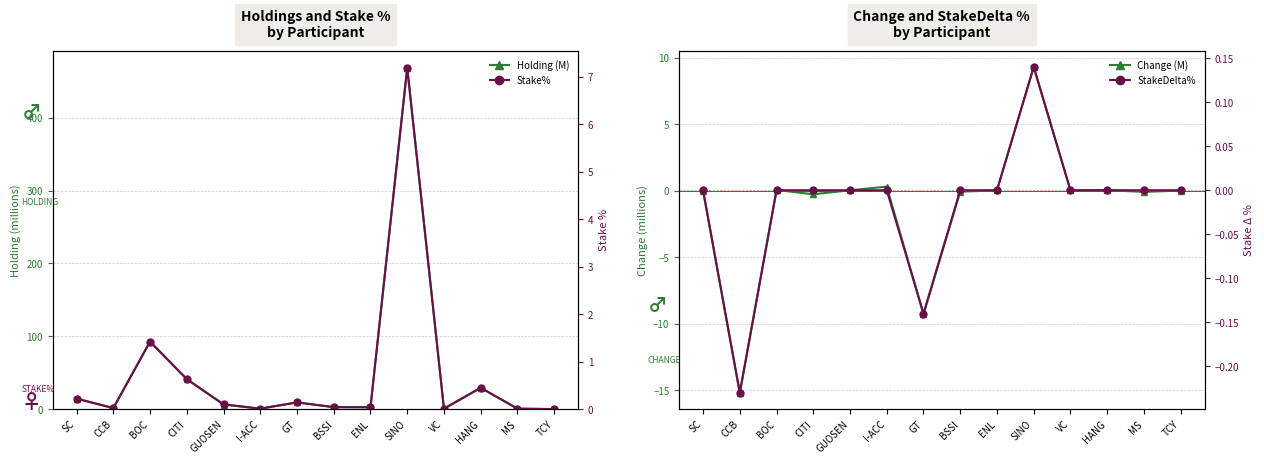

What position from the right is VC?

4